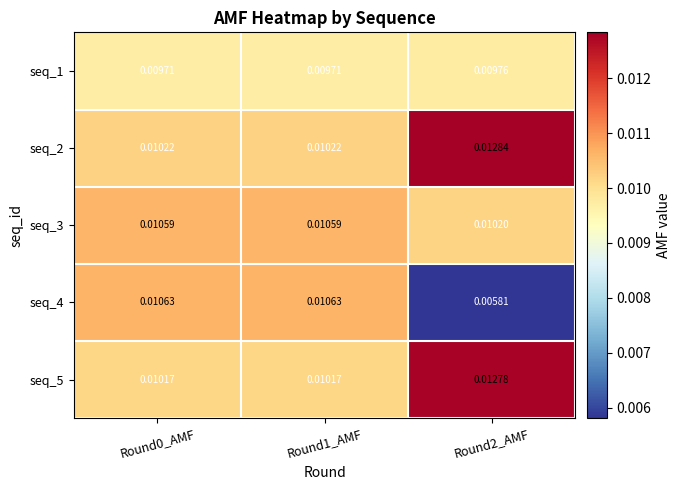

Is the value of seq_3 at Round1_AMF greater than the value of seq_2 at Round1_AMF?

Yes